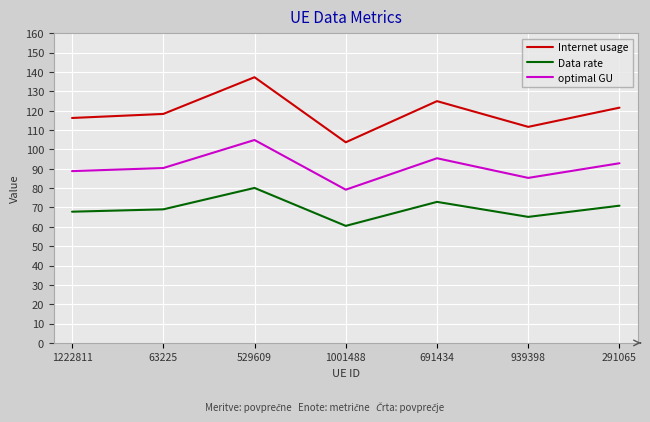

At which category does optimal GU reach its first local valley?

1001488